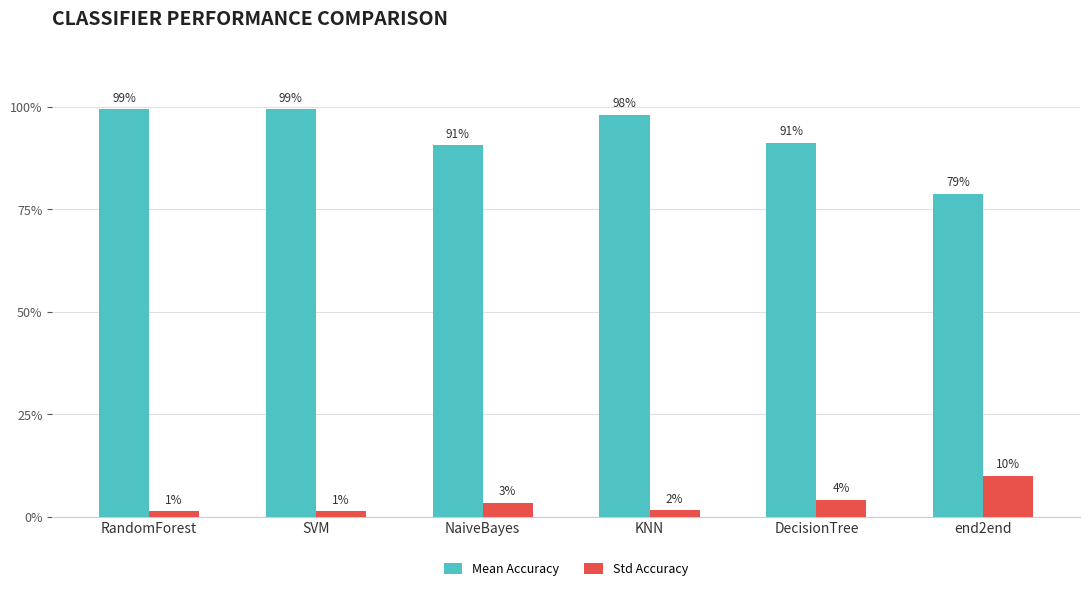

What is the label of the 5th bar from the left?

DecisionTree